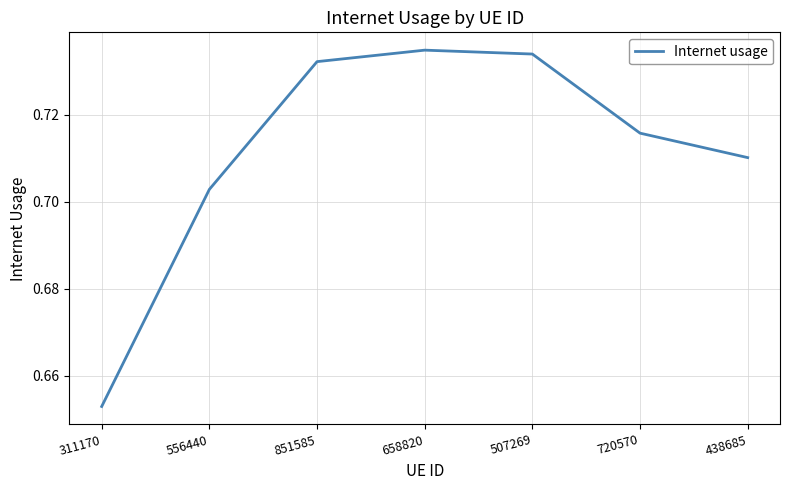

Is it true that the value at 658820 is 1.2?

False